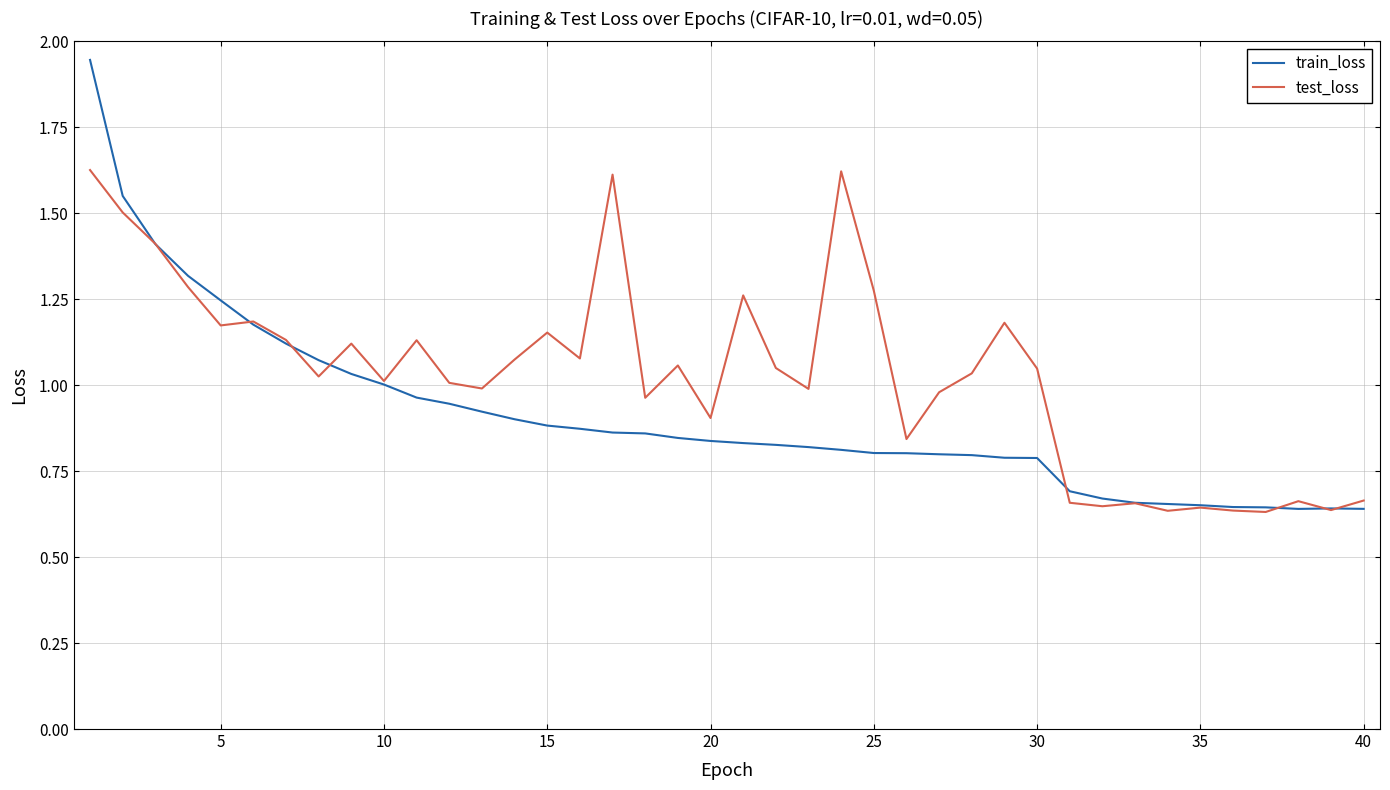

Rank the series by their maximum value, from highest to lowest.

train_loss, test_loss